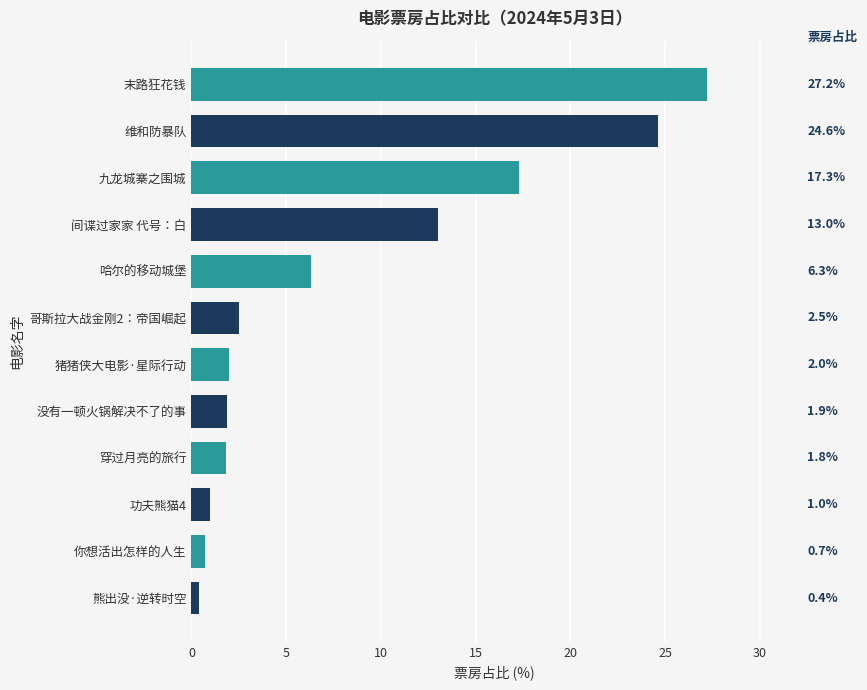

What is the difference between the values at 穿过月亮的旅行 and 间谍过家家 代号：白?

11.2